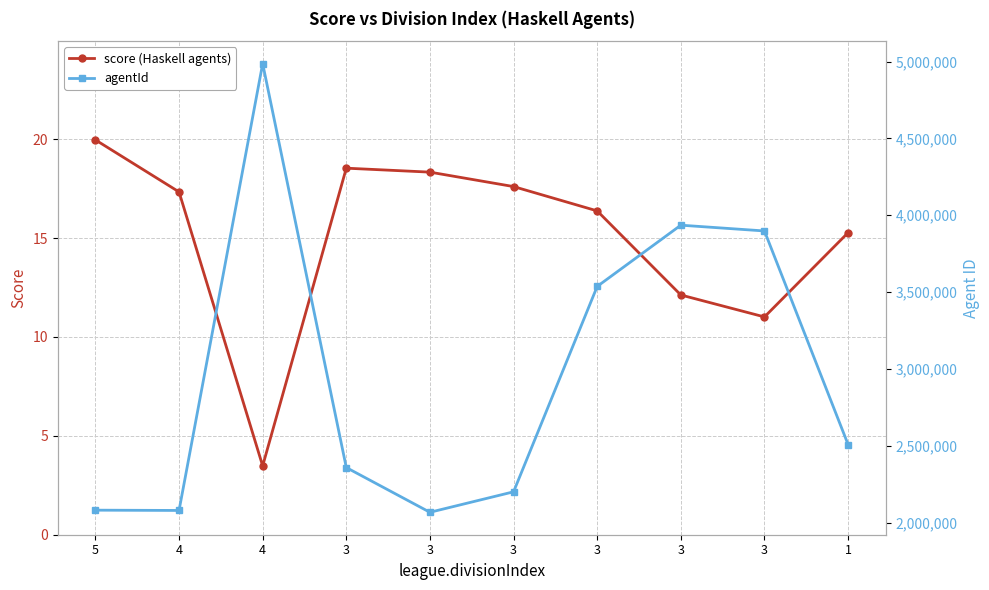

Rank the series by their maximum value, from lowest to highest.

score, agentId